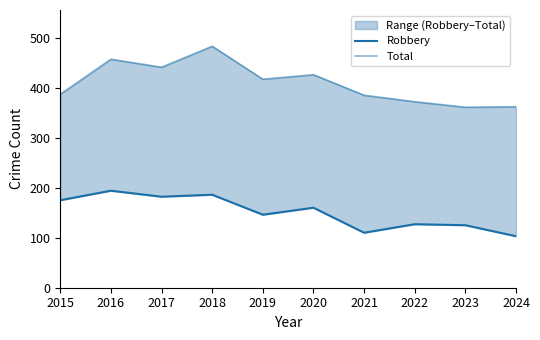

Between 2016 and 2019, which is larger?

2016